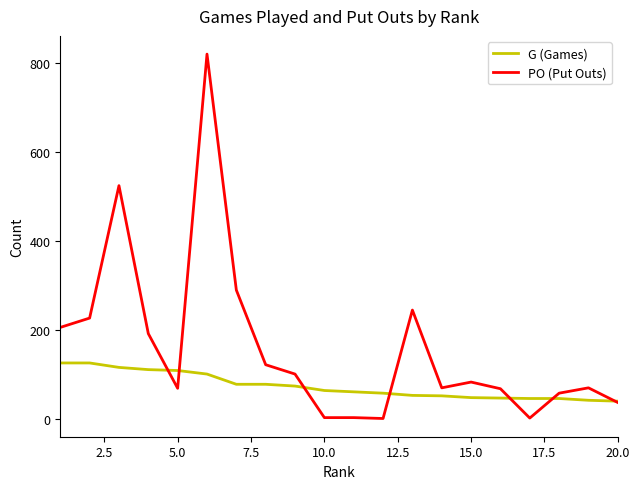

List the series in order of their peak value, lowest first.

G (Games), PO (Put Outs)